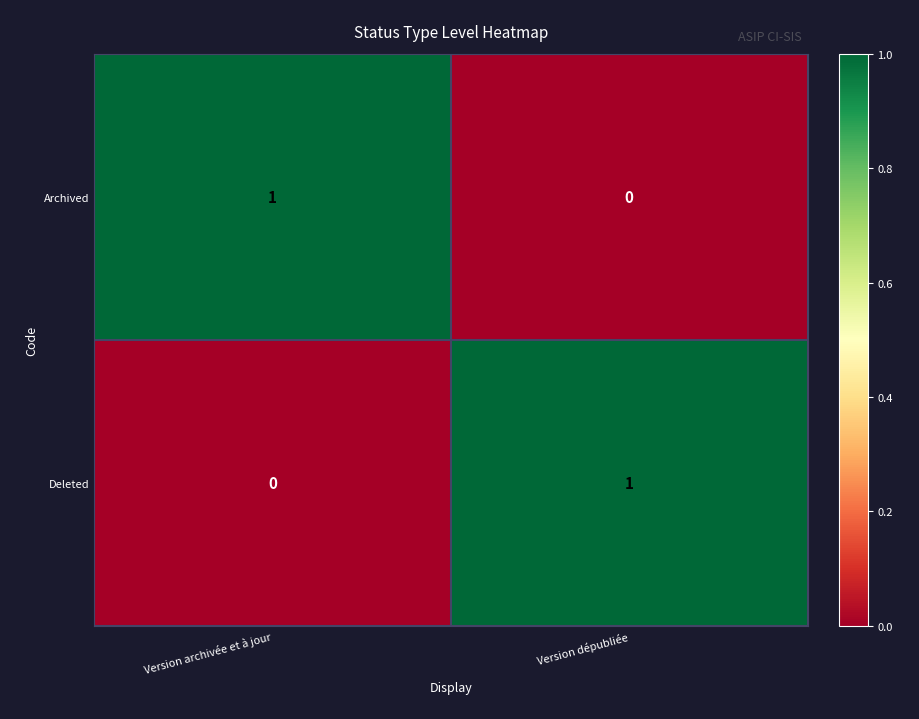

At which label is Deleted closest to 0?

Version archivée et à jour